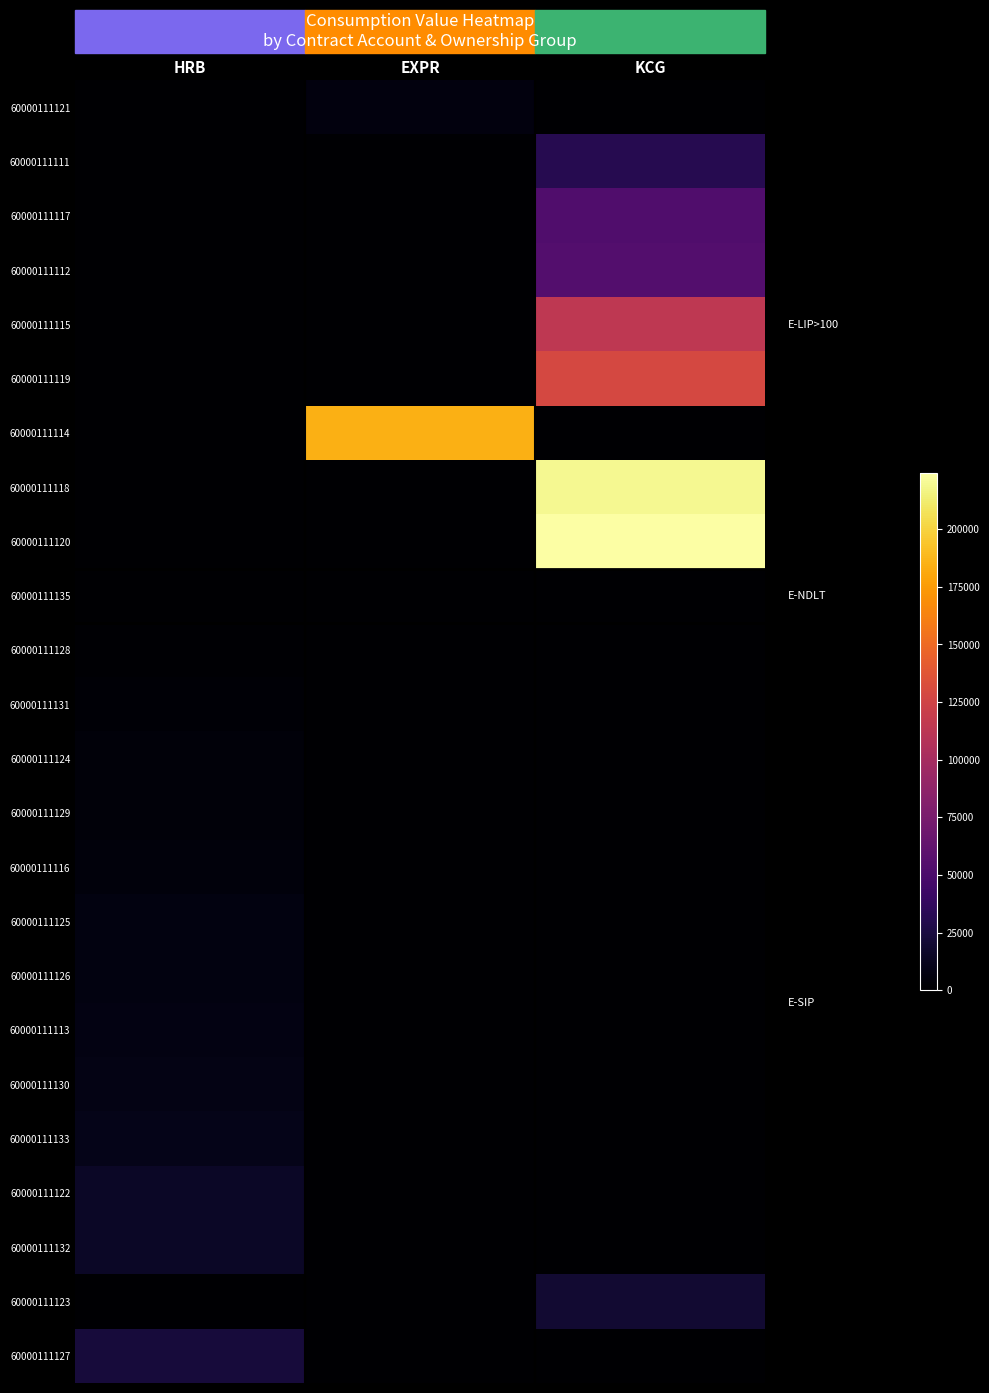

How many distinct data groups are displayed?

24